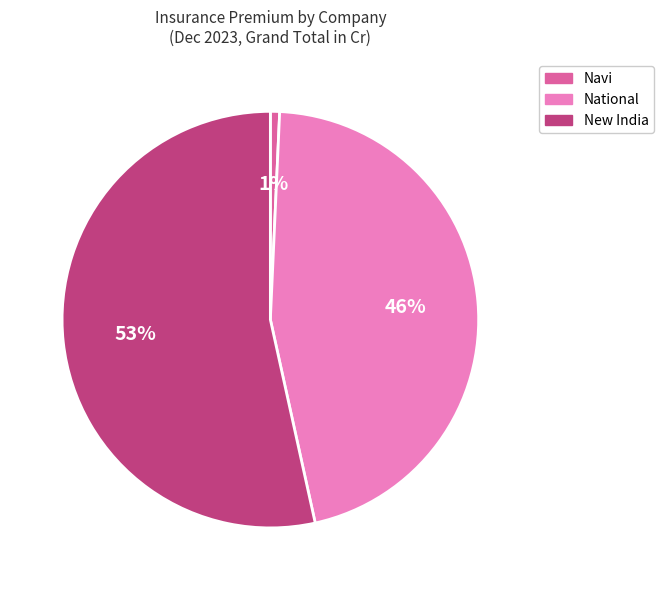

To the nearest percent, what is the difference between the National and Navi slice percentages?

45%